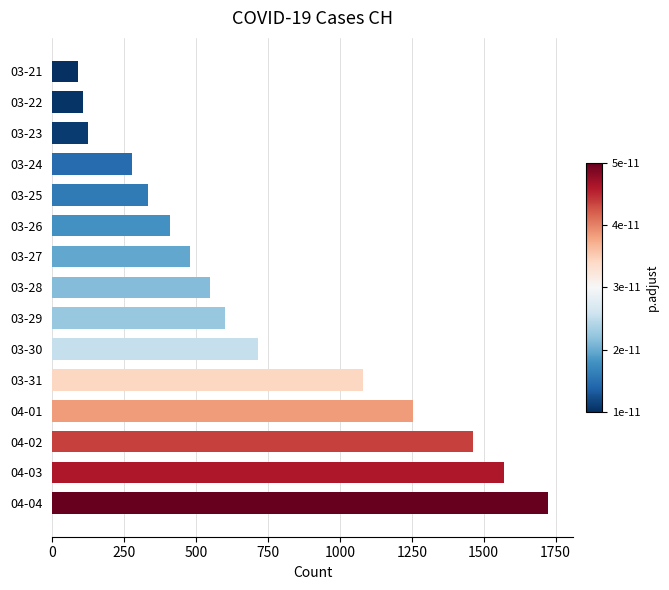

Which has a higher value, 04-03 or 03-28?

04-03